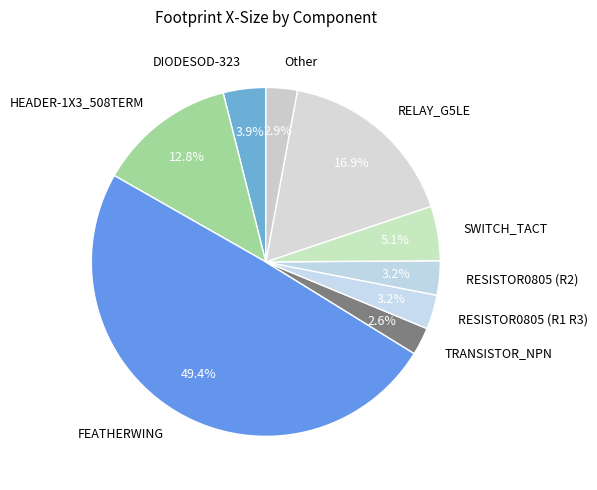

What is the ratio of the value at Other to the value at SWITCH_TACT?

0.6